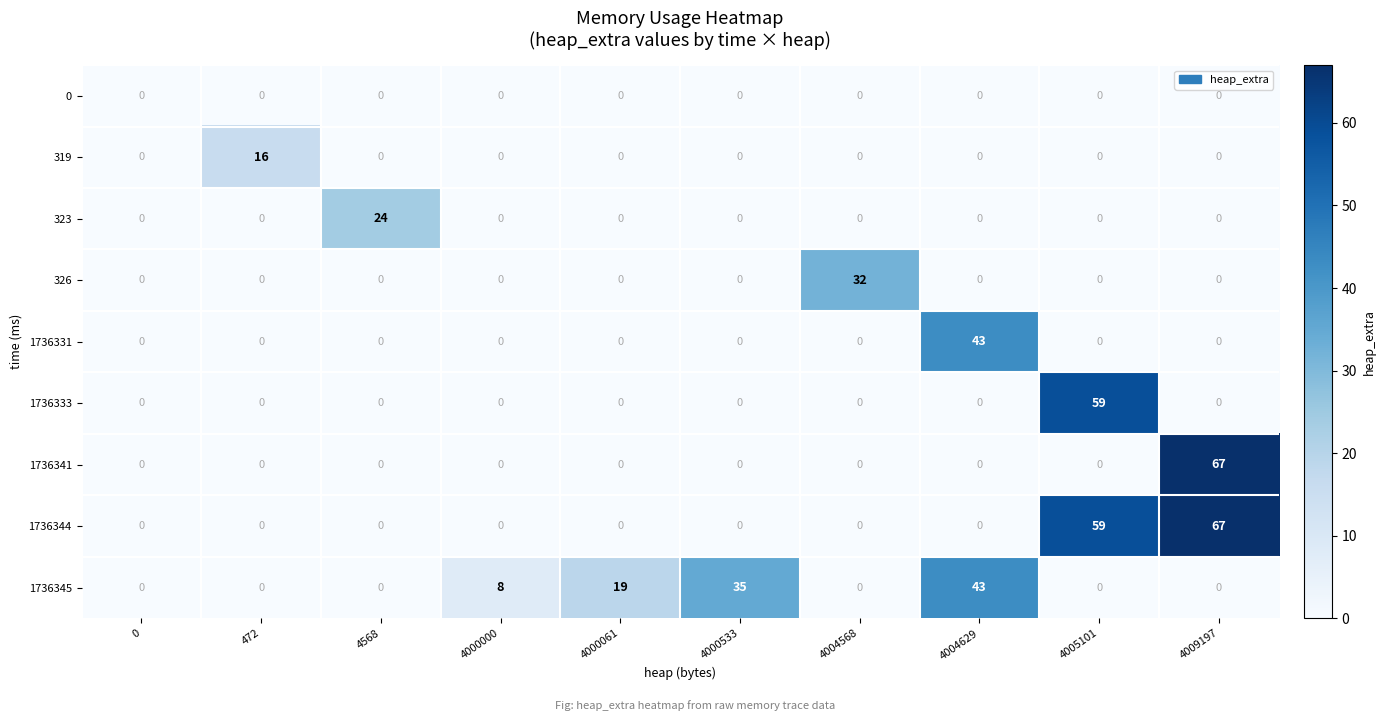

What is the difference between the maximum and minimum values in the 1736344 series?

67